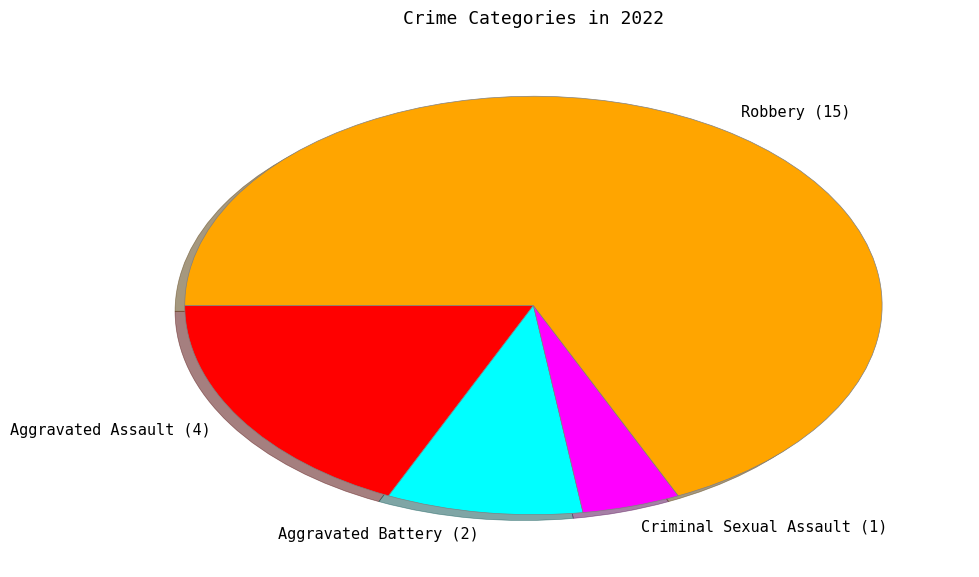

Does Aggravated Assault (4) account for over 50% of the chart?

No